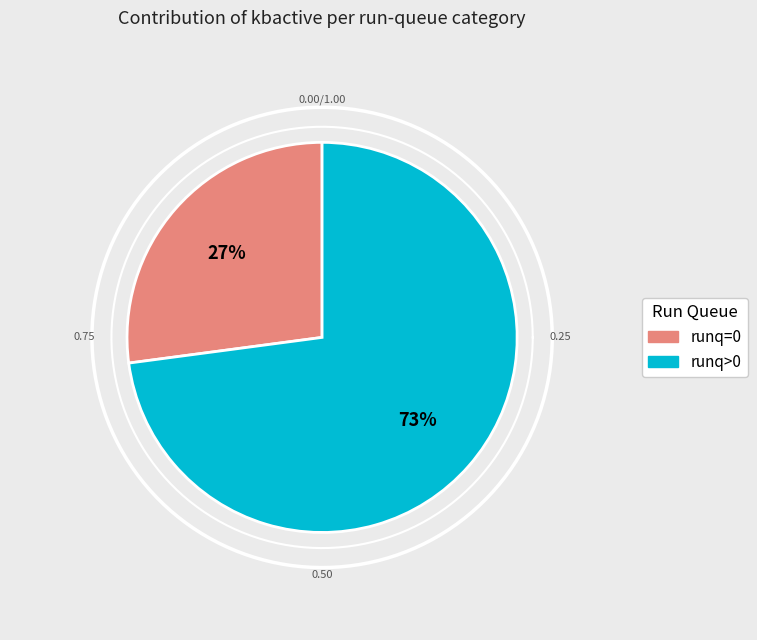

Is there any slice that represents more than half of the pie?

No